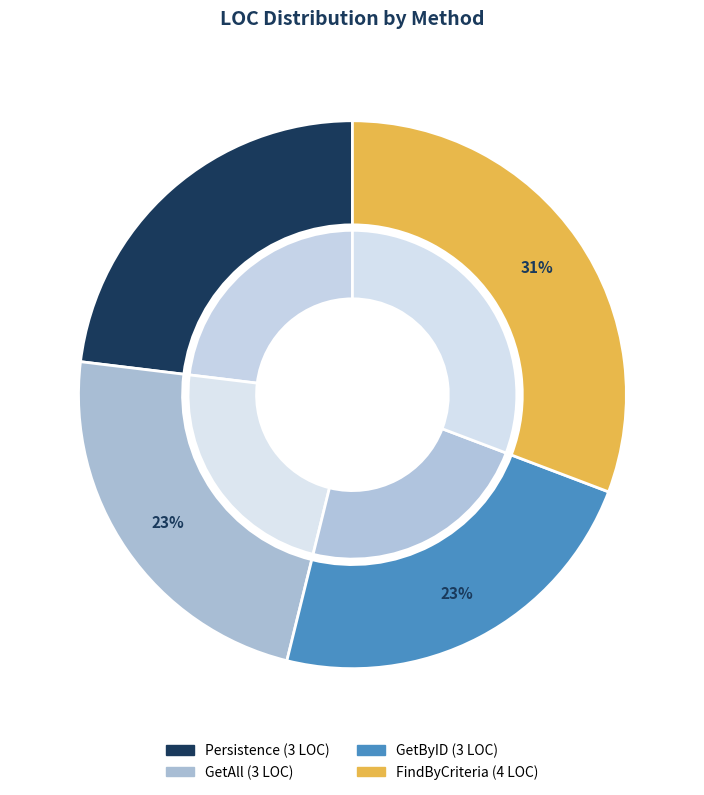

To the nearest percent, what percentage of the pie is GetAll?

23%